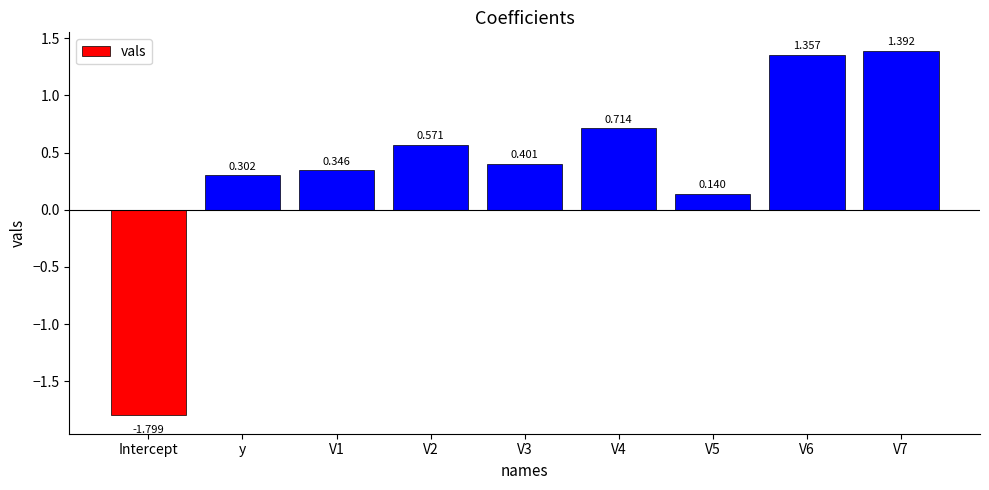

What is the sum of all values?

3.4